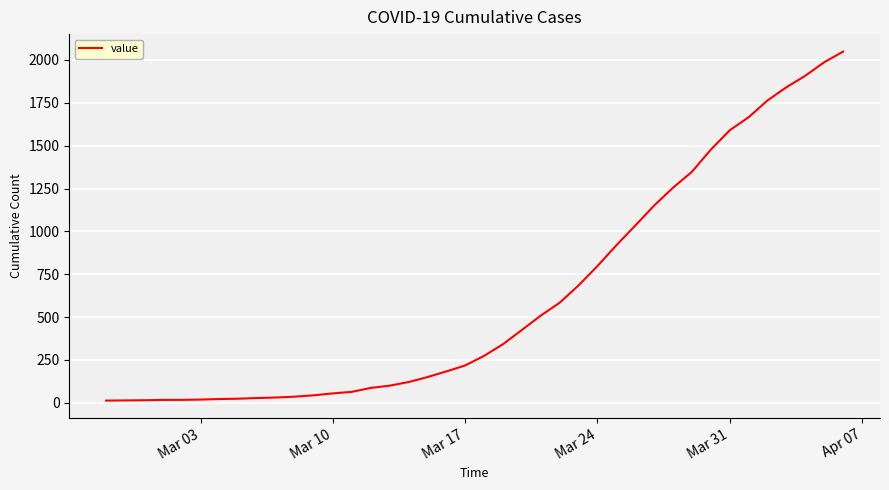

What is the difference between the maximum and minimum values?

2036